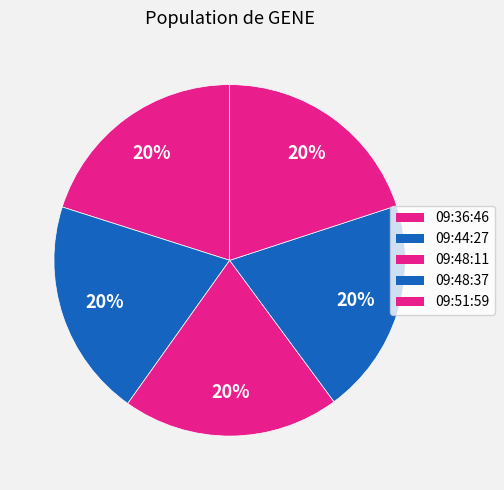

Count the number of slices in the pie.

5